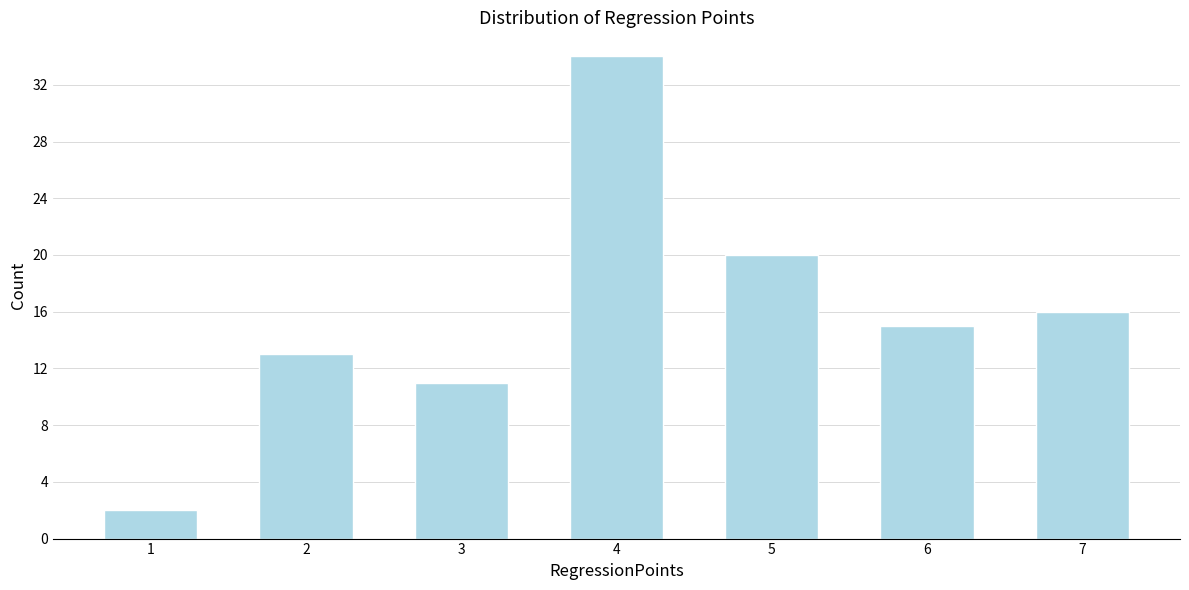

Reading left to right, extract all data points from this chart.

2	13	11	34	20	15	16